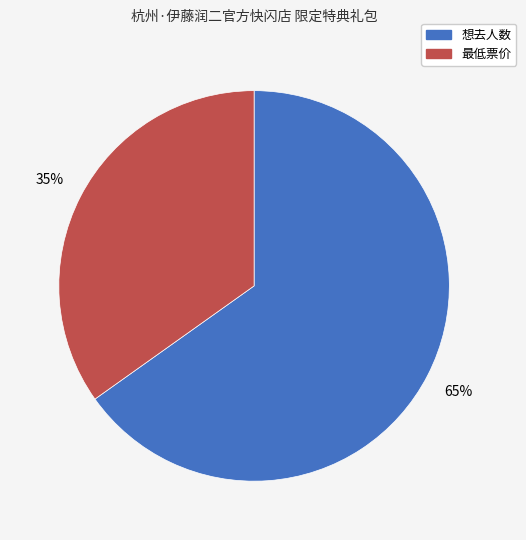

What is the largest slice in the pie chart?

想去人数